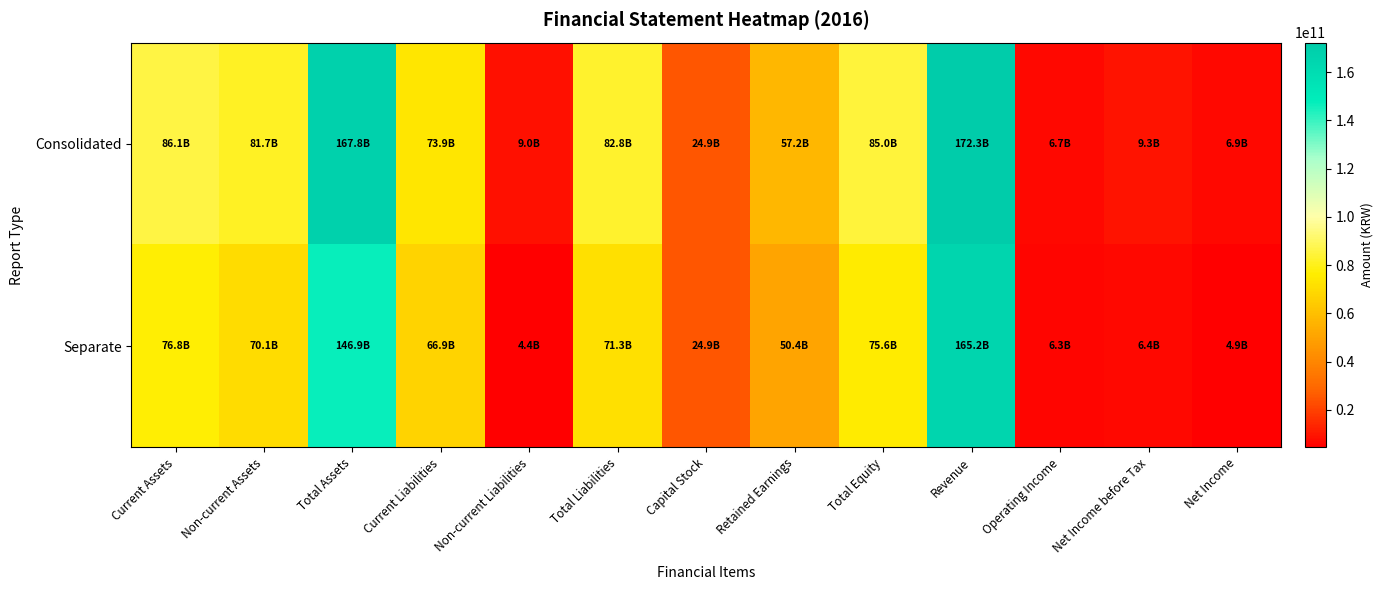

Reading left to right, extract all data points from this chart.

Consolidated: Current Assets=86126899571	Non-current Assets=81716856342	Total Assets=167843755913	Current Liabilities=73873005748	Non-current Liabilities=8950467637	Total Liabilities=82823473385	Capital Stock=24939425000	Retained Earnings=57170526717	Total Equity=85020282528	Revenue=172279708468	Operating Income=6679283953	Net Income before Tax=9280103700	Net Income=6852573362
Separate: Current Assets=76796142071	Non-current Assets=70143073848	Total Assets=146939215919	Current Liabilities=66906857213	Non-current Liabilities=4423386096	Total Liabilities=71330243309	Capital Stock=24939425000	Retained Earnings=50402070478	Total Equity=75608972610	Revenue=165242166501	Operating Income=6320298918	Net Income before Tax=6400109475	Net Income=4879802142